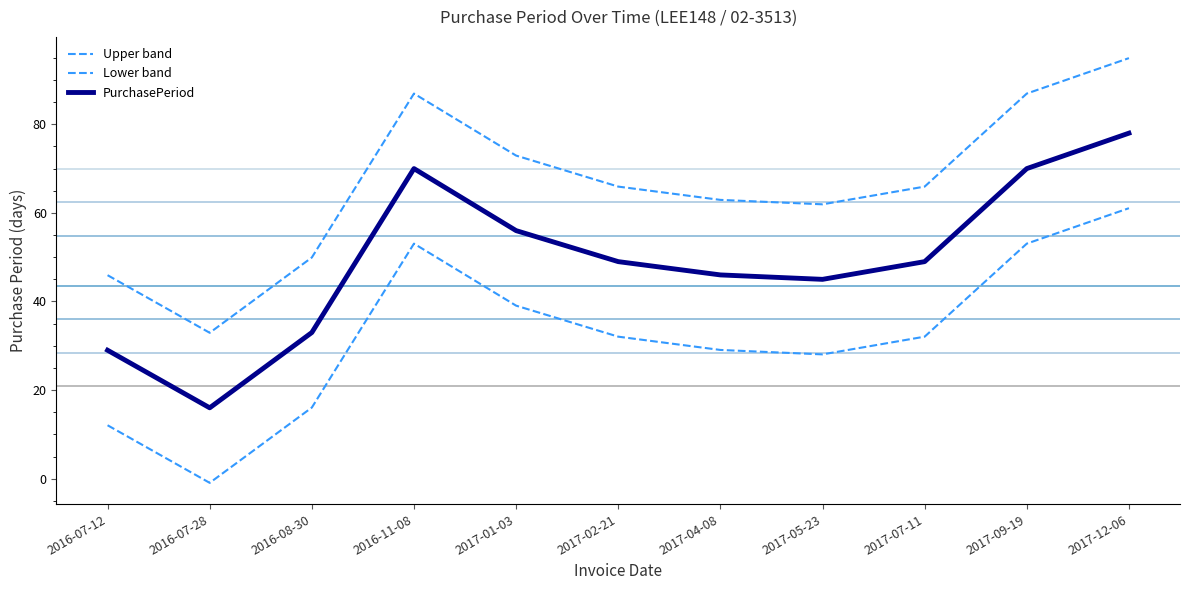

What position from the right is 2017-01-03?

7